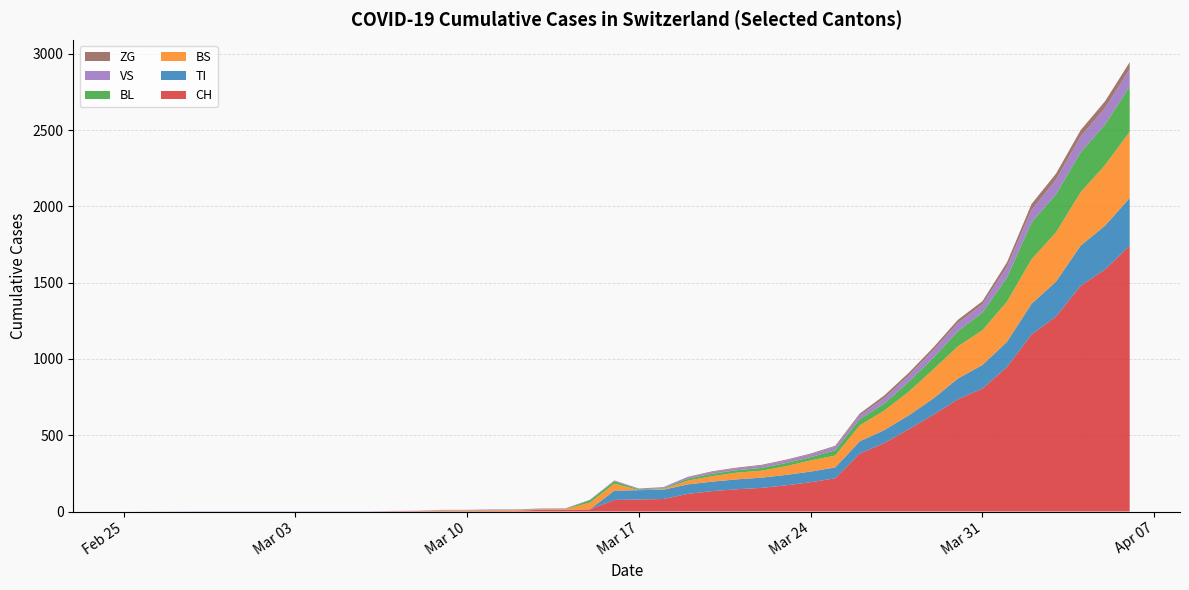

Reading right to left, what are all the values shown in this chart?

CH: 1742	1588	1480	1279	1160	948	806	736	634	540	449	380	218	192	172	155	146	134	116	82	79	76	14	12	11	6	5	3	3	3	2	0	0	0	0	0	0	0	0	0
TI: 314	287	263	229	202	165	155	136	107	91	85	80	71	70	68	67	65	62	62	61	61	61	0	0	0	0	0	0	0	0	0	0	0	0	0	0	0	0	0	0
BS: 434	397	350	323	292	263	228	211	191	155	128	105	78	73	57	46	44	36	25	4	0	46	44	4	4	4	4	4	4	0	0	0	0	0	0	0	0	0	0	0
BL: 298	266	262	249	242	158	115	100	76	65	46	40	35	21	21	18	16	16	13	5	5	16	16	2	2	2	2	2	2	0	0	0	0	0	0	0	0	0	0	0
VS: 112	109	104	96	81	71	54	53	50	41	35	25	24	19	17	15	12	11	11	8	6	5	3	3	3	2	3	2	2	2	2	2	2	2	2	2	2	2	2	0
ZG: 46	44	41	40	39	29	21	21	18	18	18	12	5	5	5	5	5	5	1	0	0	0	0	0	0	0	0	0	0	0	0	0	0	0	0	0	0	0	0	0